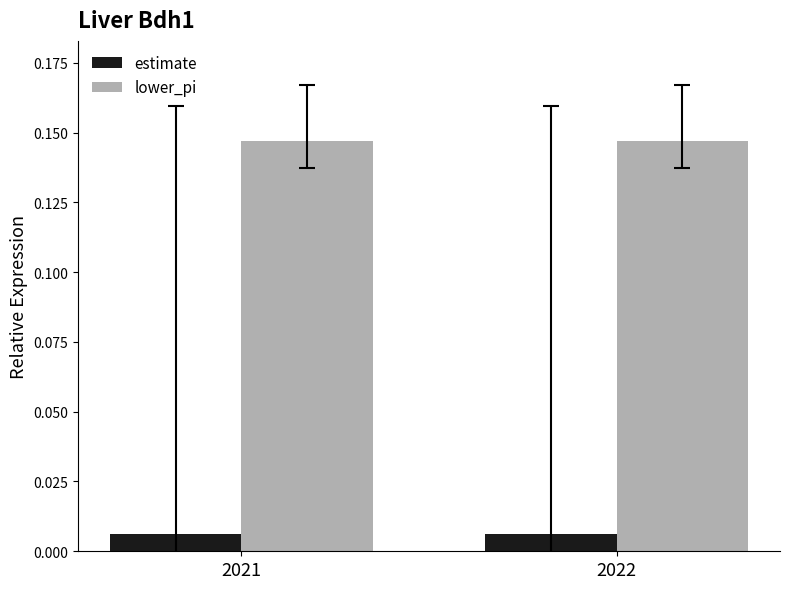

Which series has the largest total across all categories?

lower_pi